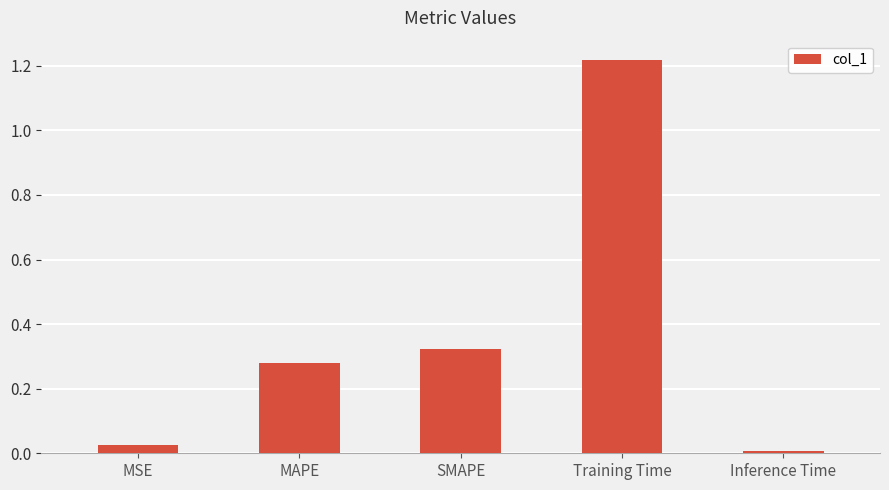

At which category does the chart reach its peak across all series?

Training Time